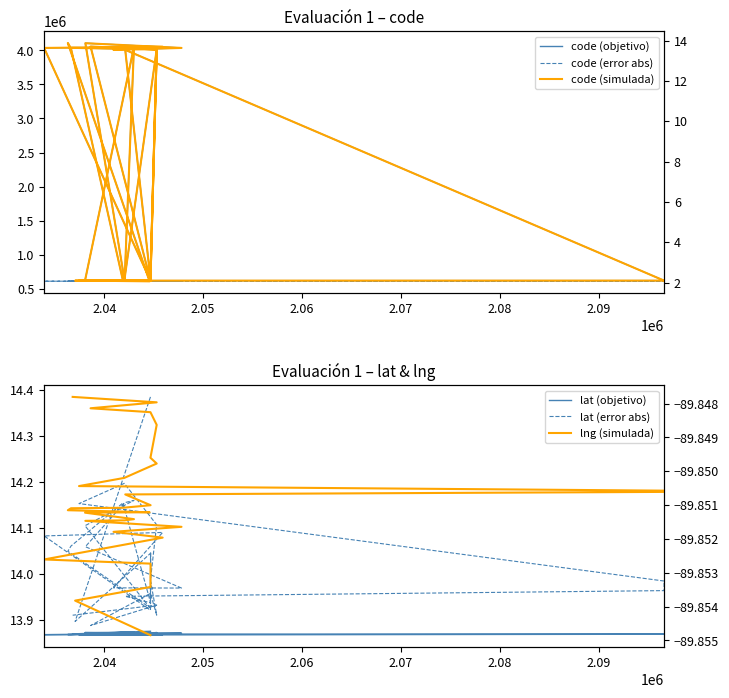

Reading right to left, extract all data points from this chart.

code (objetivo): 4036700.0	4011976.0	4056552.0	620114.0	4011994.0	620102.0	4011979.0	620156.0	620144.0	620620.0	620622.0	4007465.0	620634.0	620106.0	4028617.0	4107570.0	610295.0	620606.0	4051464.0	620616.0	4104986.0	4035542.0	4007467.0	4053593.0	4035543.0	620157.0	620603.0	620211.0	620224.0	620154.0	620134.0
code (error abs): 612167.3	612142.6	612187.1	611839.3	612142.6	611839.3	612142.6	611839.3	611839.3	611838.8	611838.8	612138.0	611838.8	611839.3	612159.2	612238.2	611849.1	611838.8	612182.0	611838.8	612235.6	612166.1	612138.0	612184.2	612166.1	611839.3	611838.8	611839.2	611839.2	611839.3	611839.3
lat (objetivo): 13.9	13.9	13.9	13.9	13.9	13.9	13.9	13.9	13.9	13.9	13.9	13.9	13.9	13.9	13.9	13.9	13.9	13.9	13.9	13.9	13.9	13.9	13.9	13.9	13.9	13.9	13.9	13.9	13.9	13.9	13.9
lat (error abs): 13.9	13.9	13.9	14.0	13.9	14.0	14.1	14.2	14.2	14.0	14.0	14.0	13.9	14.2	14.1	14.0	13.9	14.1	14.2	14.2	14.1	14.0	14.0	14.1	14.1	13.9	14.0	13.9	14.0	13.9	14.4
code (simulada): 13.6	13.6	13.7	2.1	13.6	2.1	13.6	2.1	2.1	2.1	2.1	13.5	2.1	2.1	13.6	13.9	2.1	2.1	13.7	2.1	13.9	13.6	13.5	13.7	13.6	2.1	2.1	2.1	2.1	2.1	2.1
lng (simulada): -89.8	-89.8	-89.8	-89.8	-89.8	-89.8	-89.8	-89.9	-89.9	-89.9	-89.9	-89.9	-89.9	-89.9	-89.9	-89.9	-89.9	-89.9	-89.9	-89.9	-89.9	-89.9	-89.9	-89.9	-89.9	-89.9	-89.9	-89.9	-89.9	-89.9	-89.9